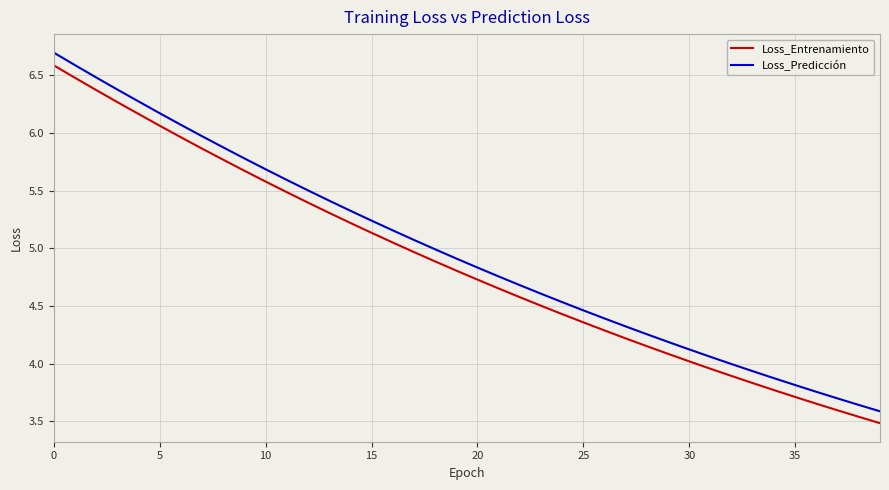

Which series has the largest range (max minus min)?

Loss_Predicción